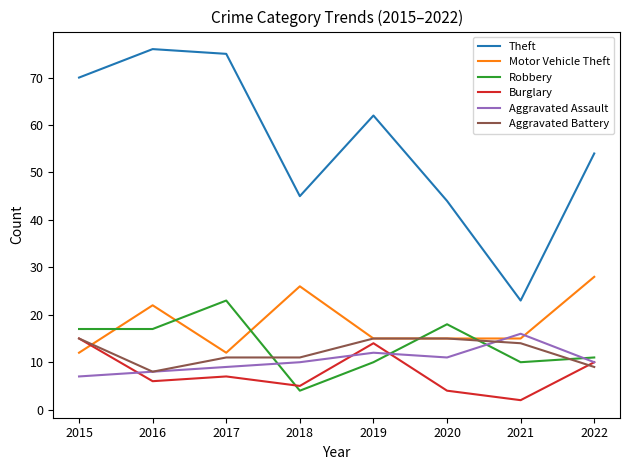

What is the total value across all series at 2018?

101